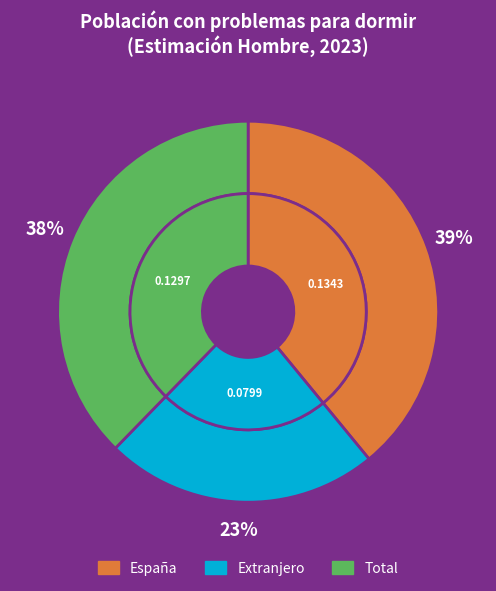

To the nearest percent, what is the average slice percentage?

33%